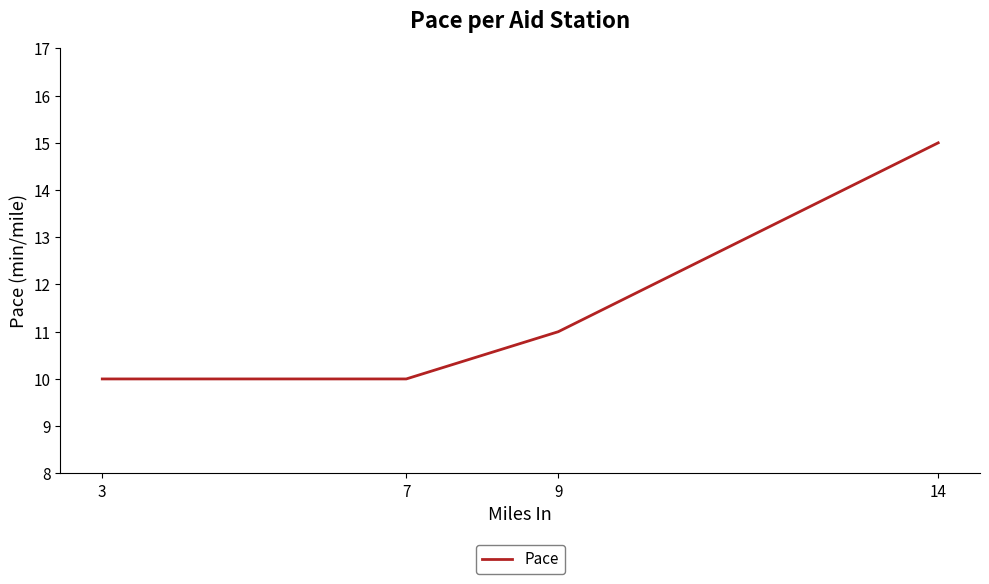

What is the difference between the values at 14 and 3?

5